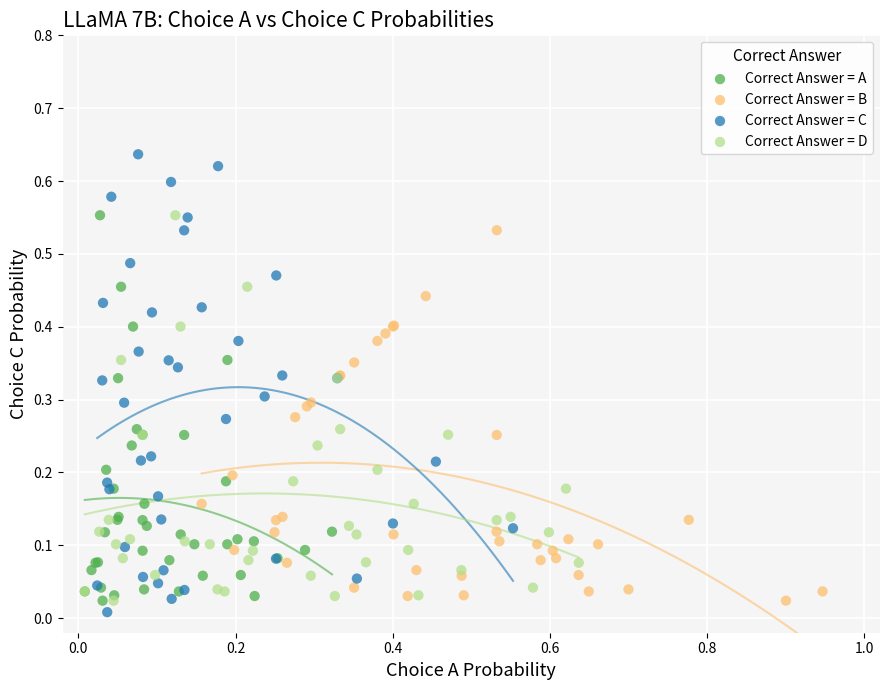

Which series has the largest Y range (max minus min)?

Correct Answer = C